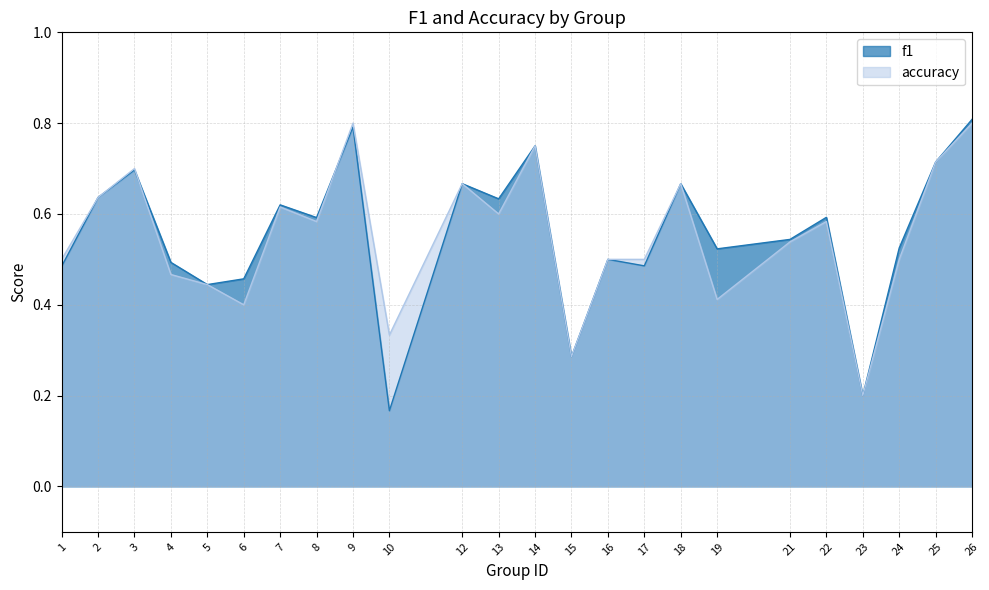

At 16, list the series in order from largest to smallest.

f1, accuracy